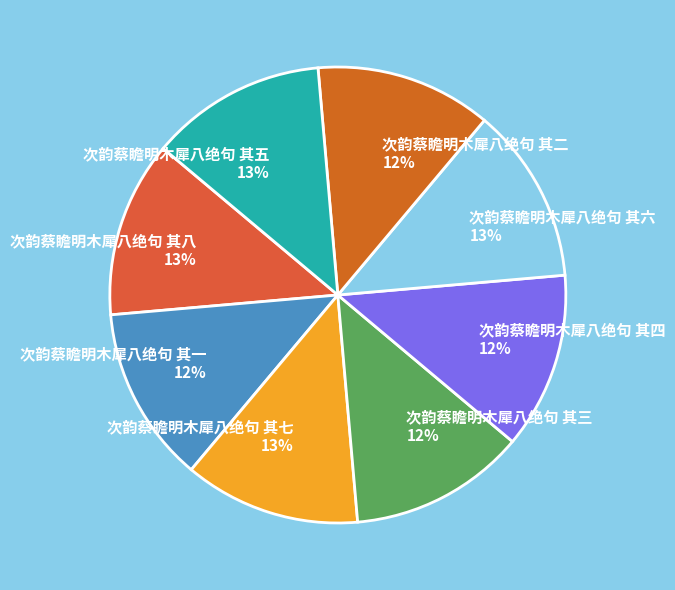

Does any single category account for the majority?

No